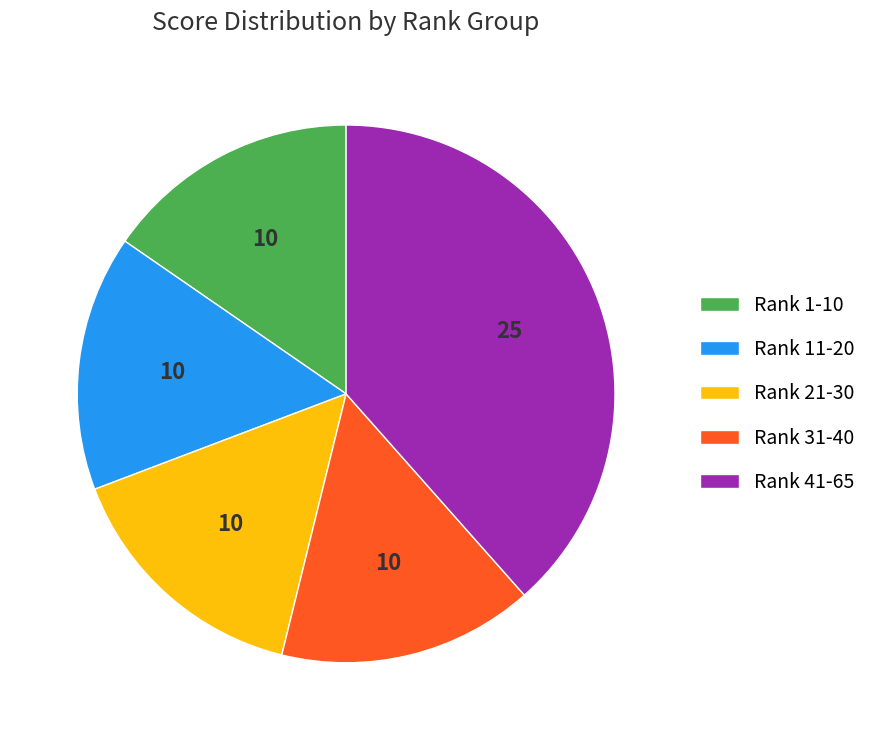

Combined, do Rank 1-10 and Rank 41-65 account for over 50%?

Yes